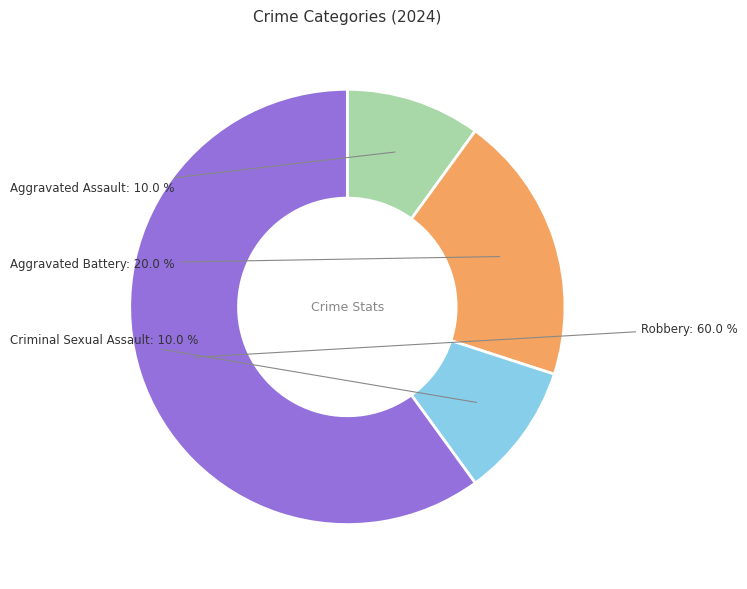

What is the largest slice in the pie chart?

Robbery